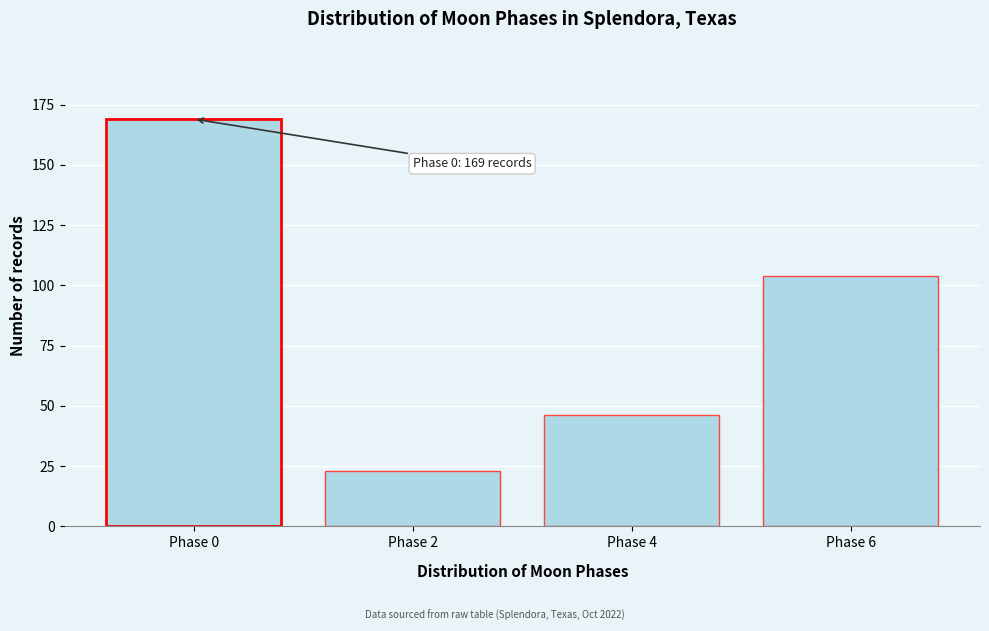

Reading right to left, extract all data points from this chart.

104	46	23	169